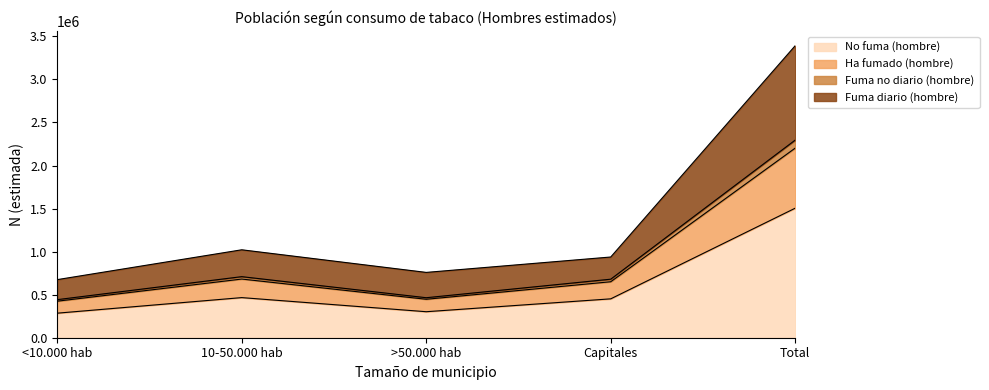

How many values in the Fuma diario (hombre) series are below 937567?

2